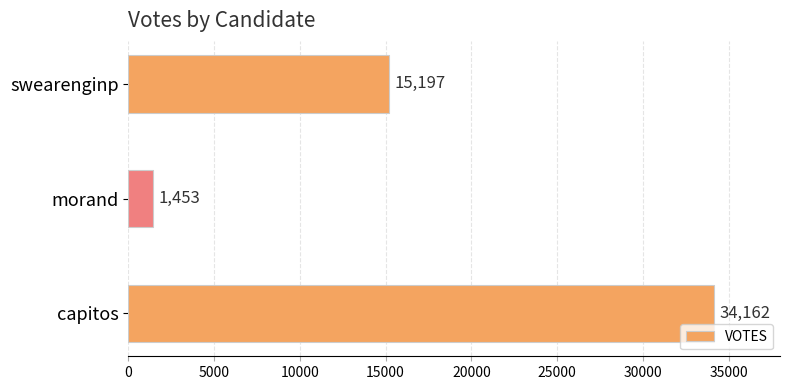

Count the number of categories in the chart.

3